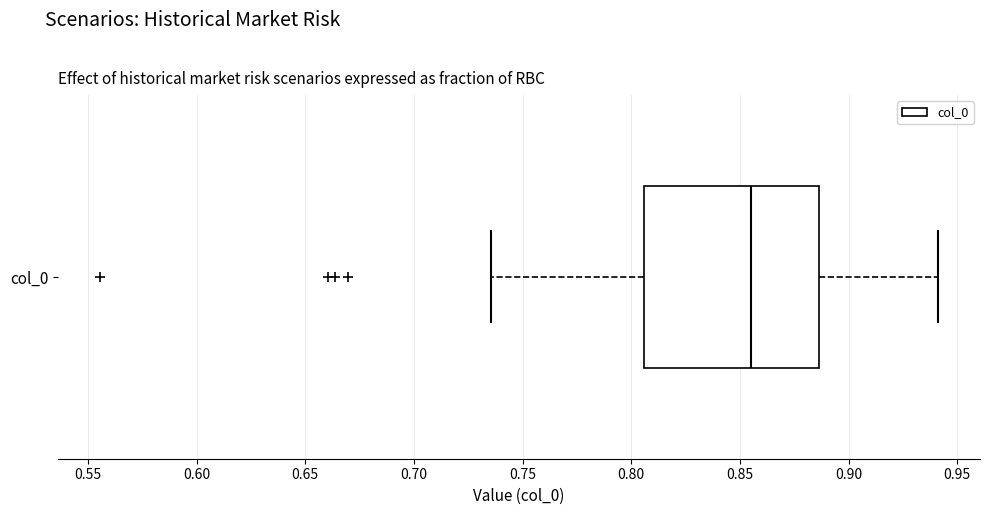

Transcribe this box plot: give where the median line is, the range the box spans, and where the two whiskers end, as read against the x-axis. The values are not printed on the chart, so give them approximately, as read against the axis.

median 0.855, box 0.805 to 0.885, whiskers 0.735 to 0.940